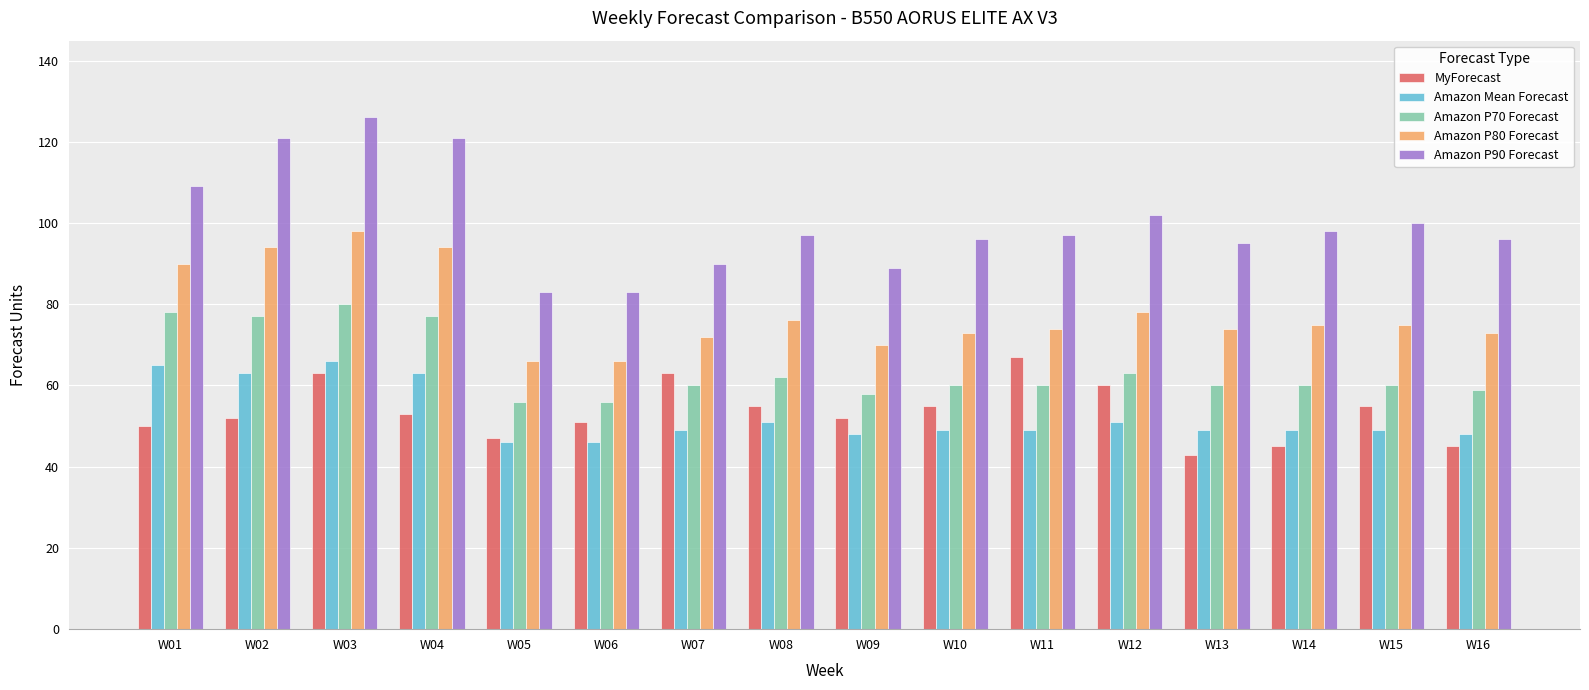

How many categories are shown in the chart?

16